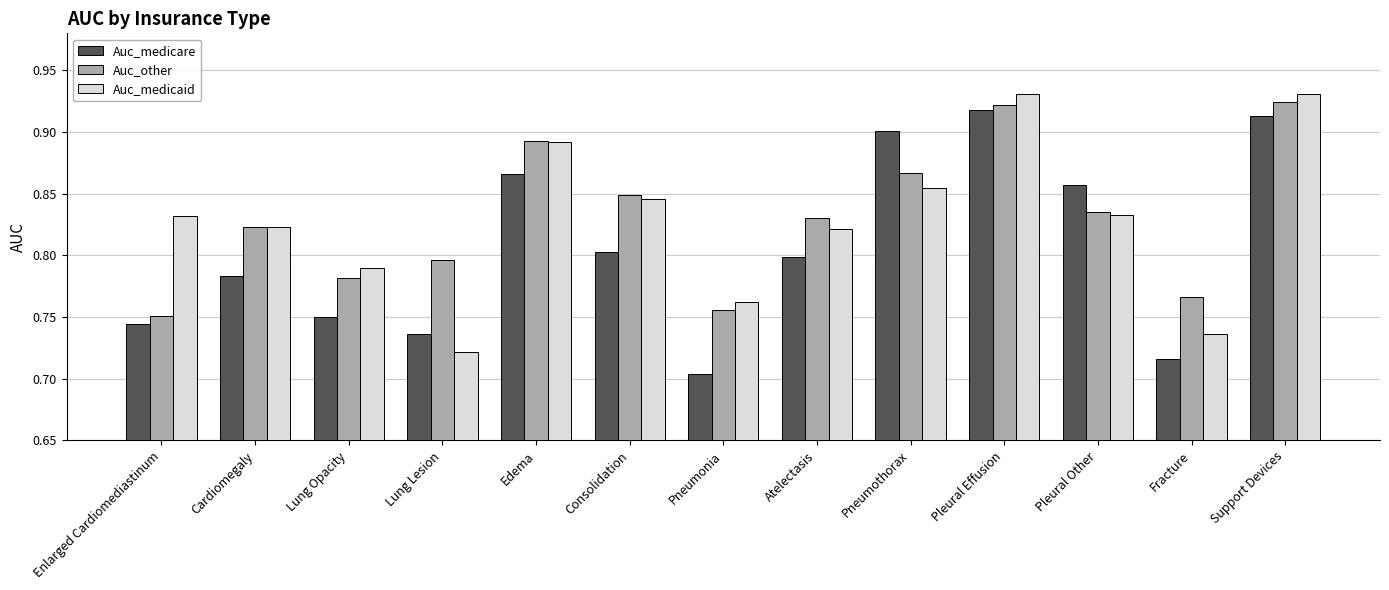

True or false: Auc_medicare has a value of 0.9 at Support Devices.

True